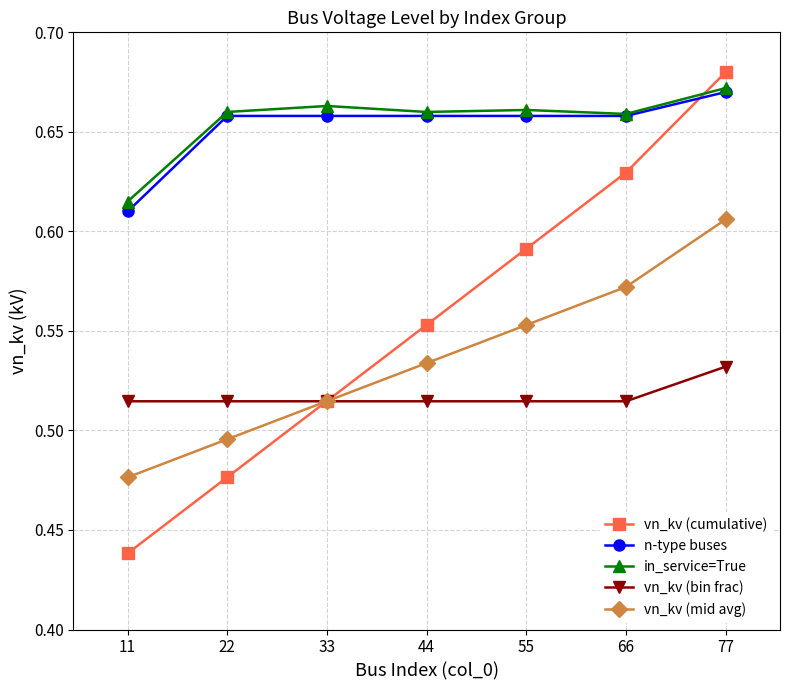

True or false: vn_kv (bin frac) and vn_kv (mid avg) intersect in this chart.

True